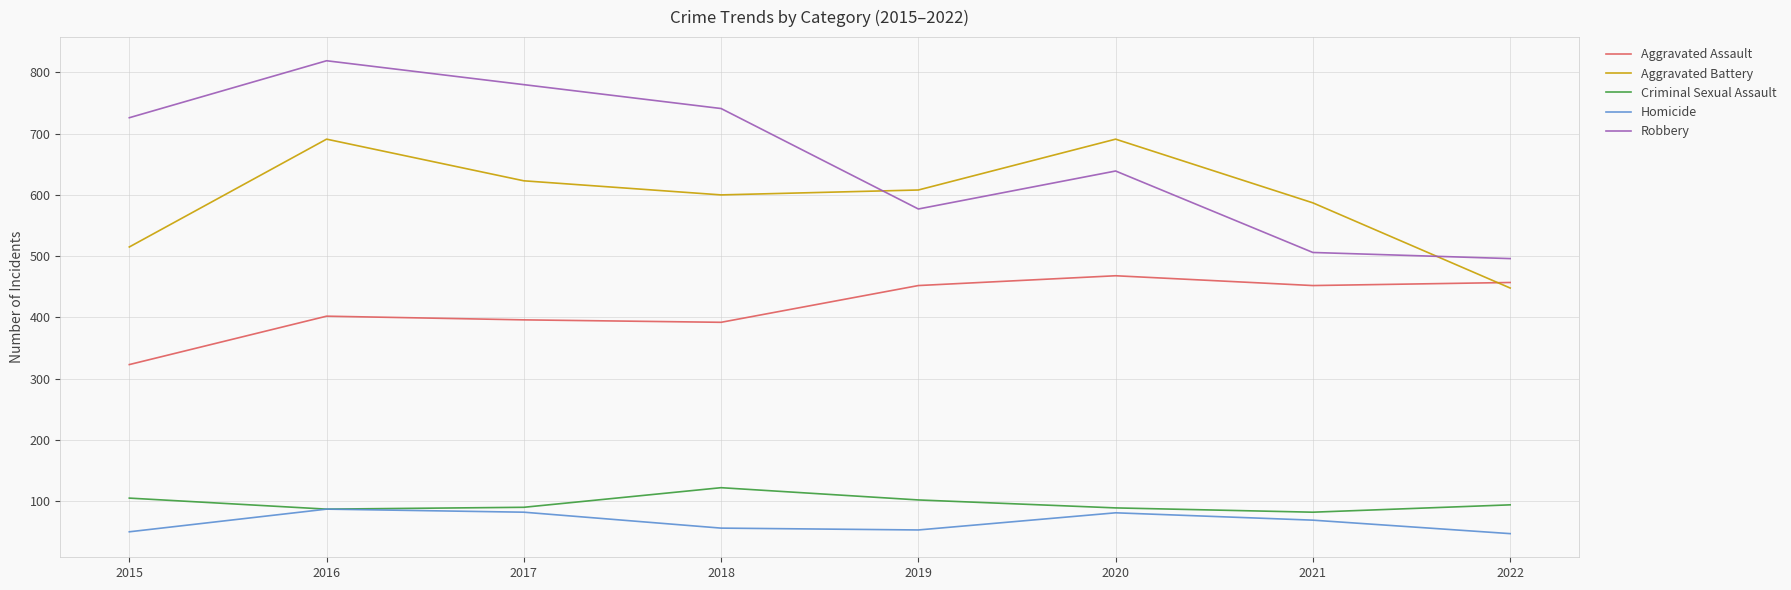

How many series are shown in this chart?

5